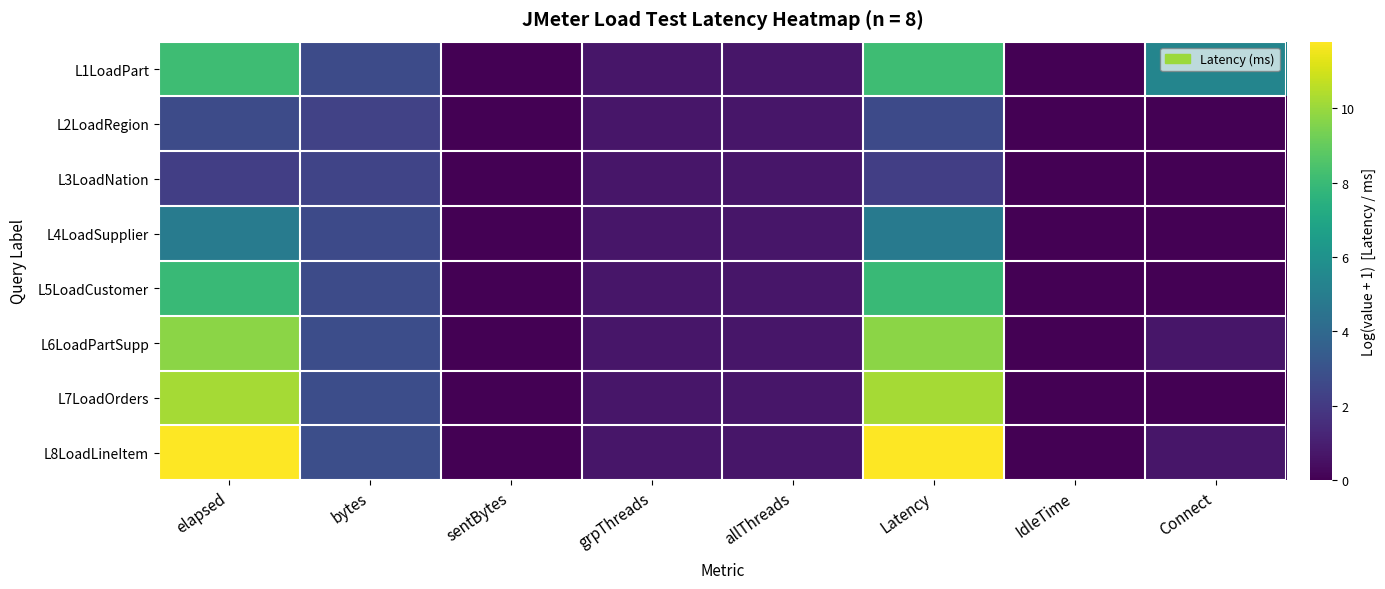

What is the total value across all series at Connect?

6.8